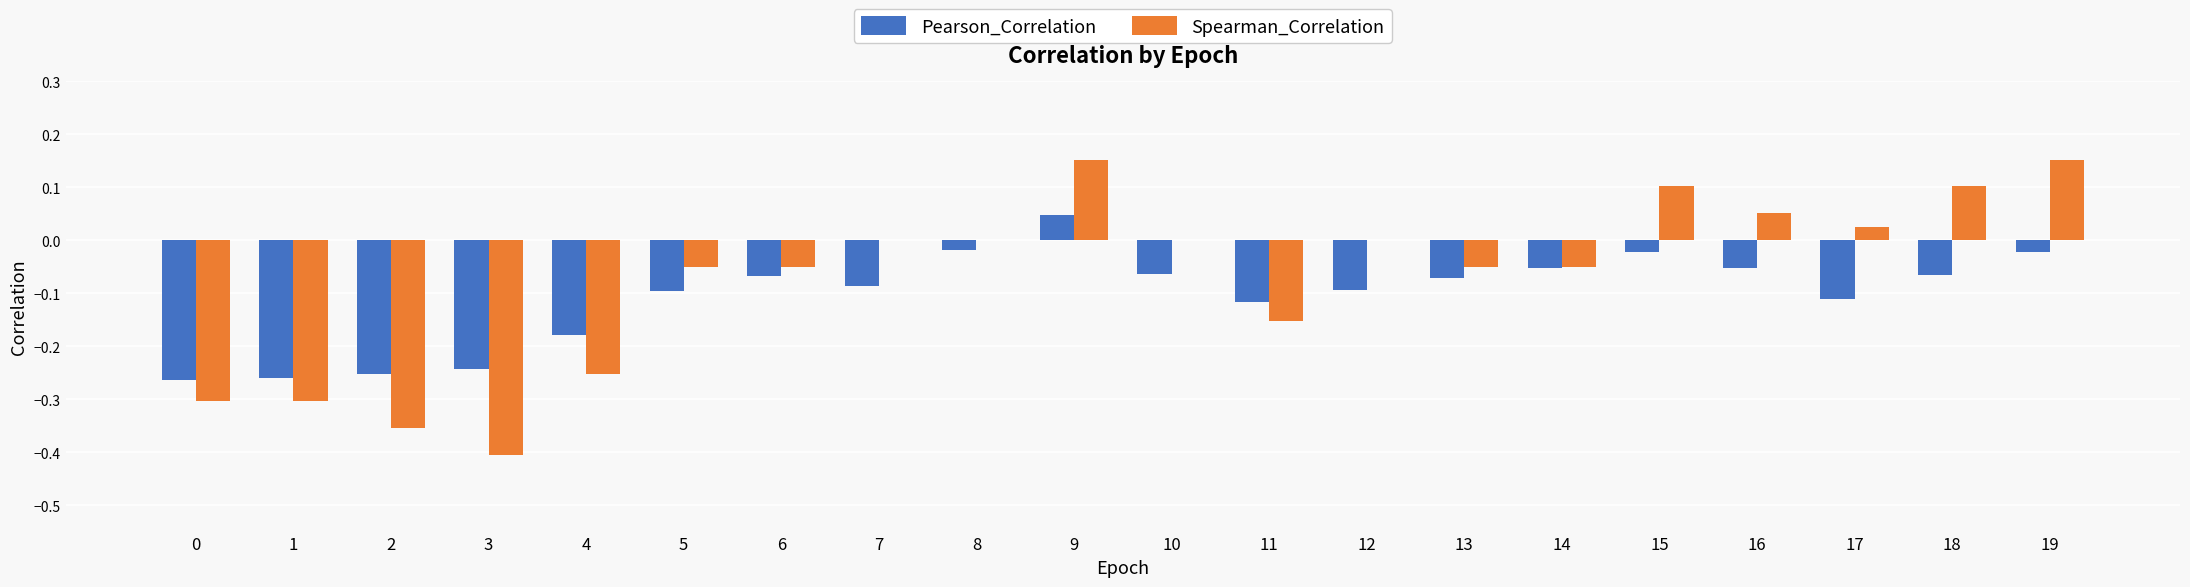

At which label does Pearson_Correlation reach its peak?

9